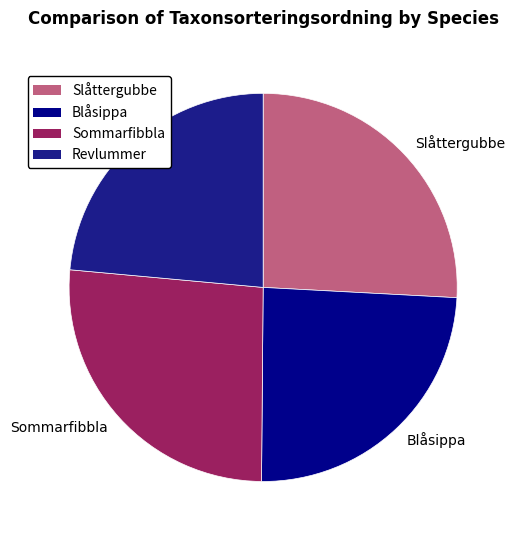

Is the sum of Sommarfibbla and Slåttergubbe greater than half?

Yes